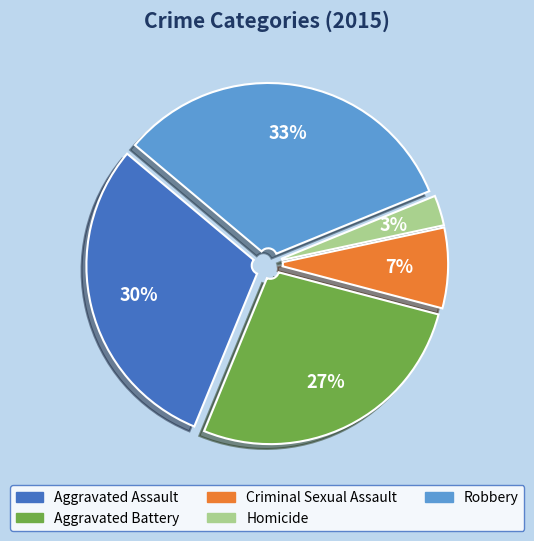

What is the ratio of the value at Robbery to the value at Aggravated Assault?

1.1